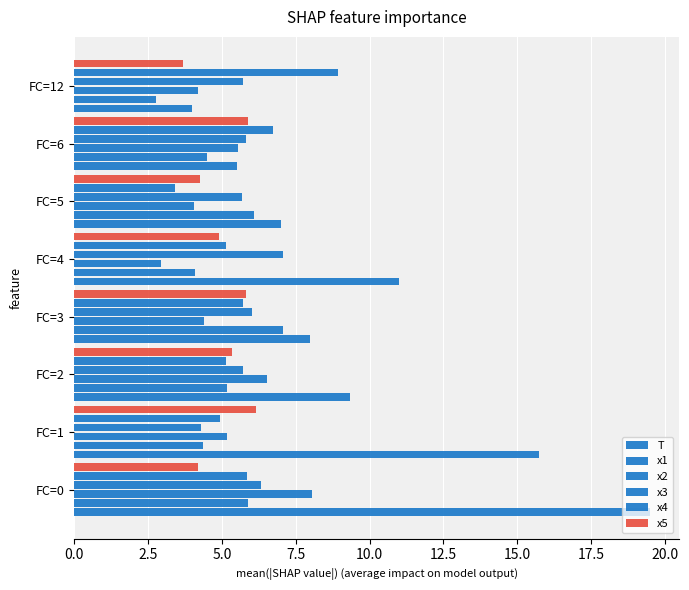

At how many categories does at least one series exceed 16?

1